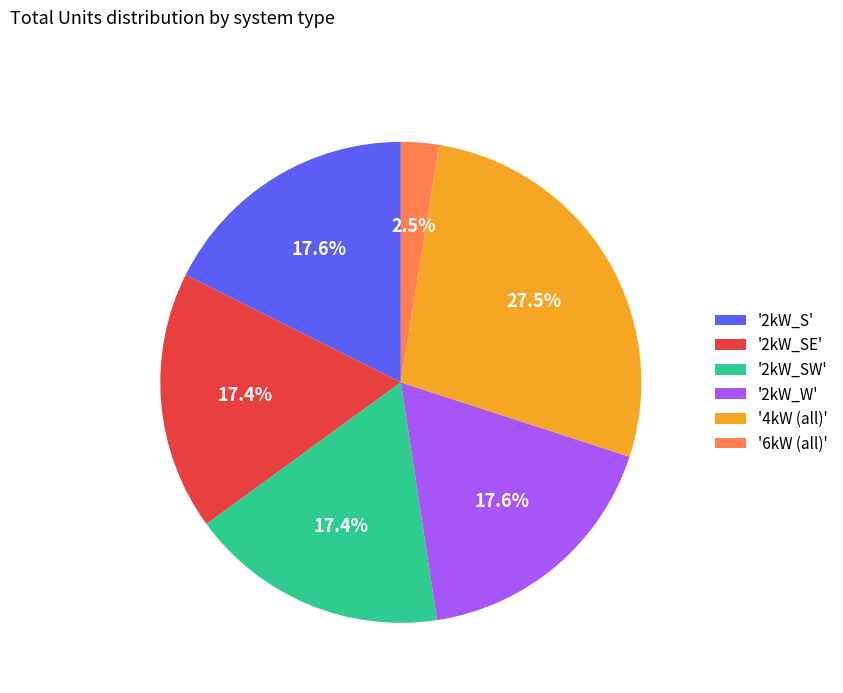

Which slice is the largest?

'4kW (all)'